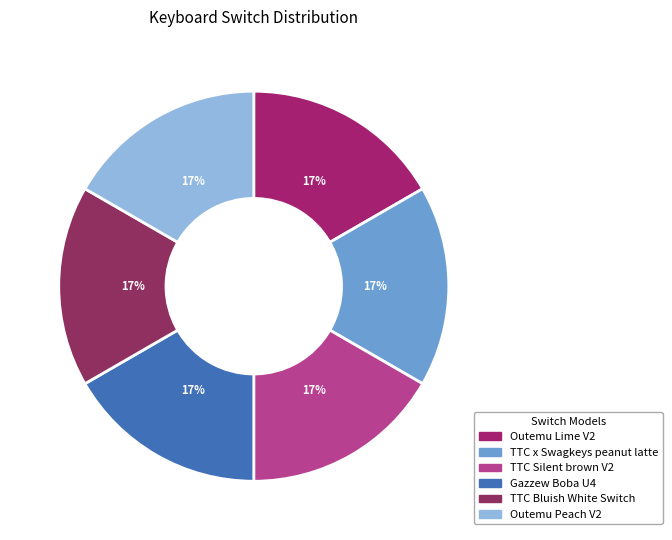

To the nearest percent, what is the average slice percentage?

17%